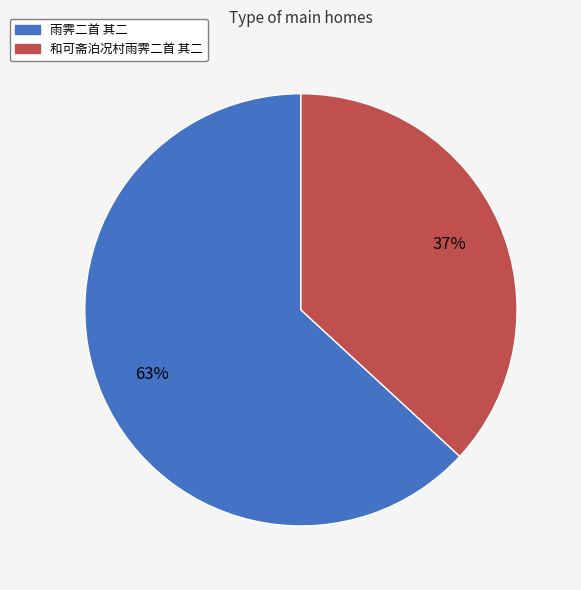

True or false: 雨霁二首 其二 accounts for 53% of the total.

False